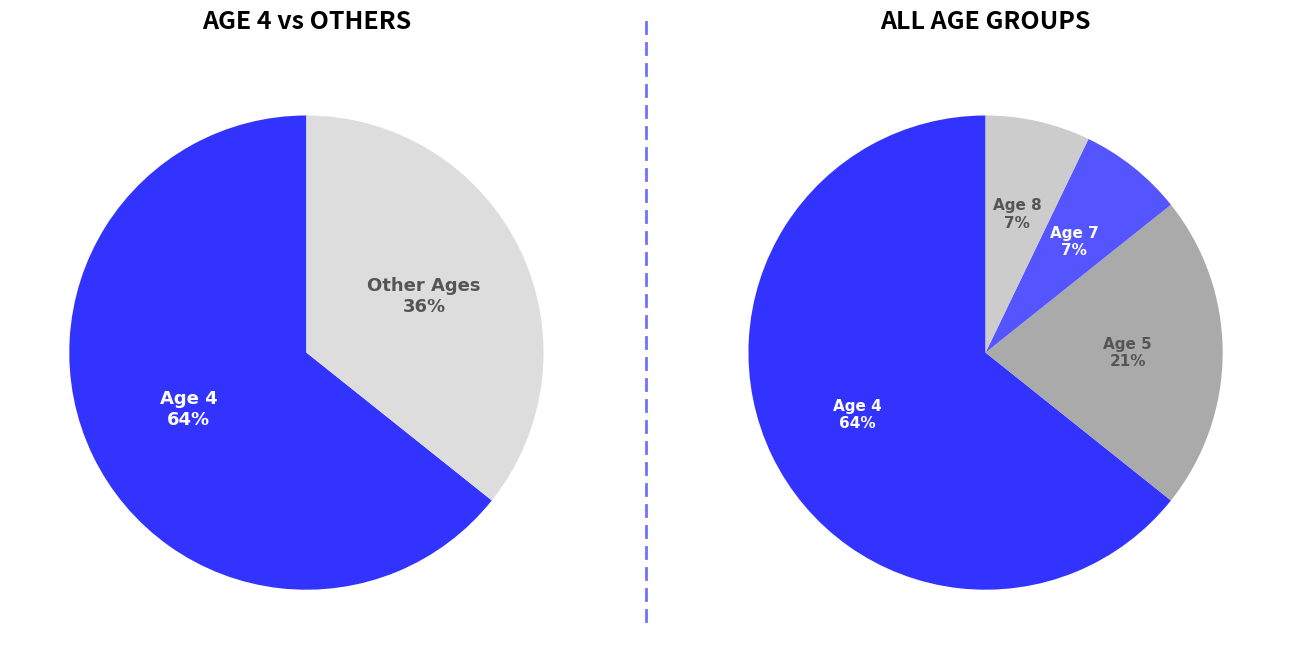

True or false: Age 4 accounts for 78% of the total.

False